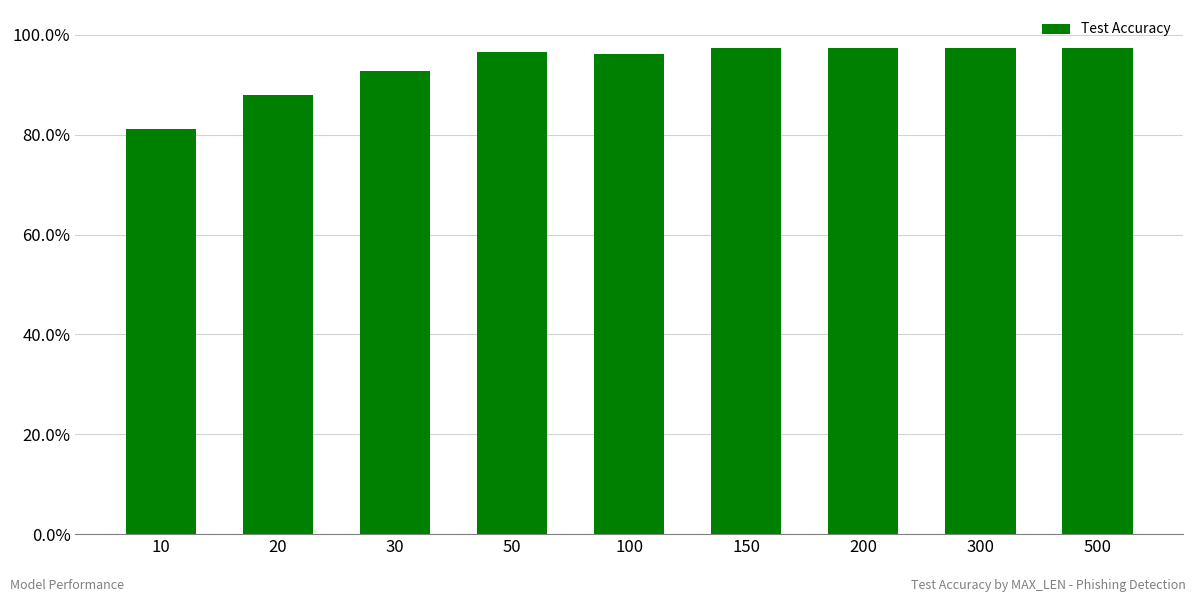

Does the chart contain any negative values?

No